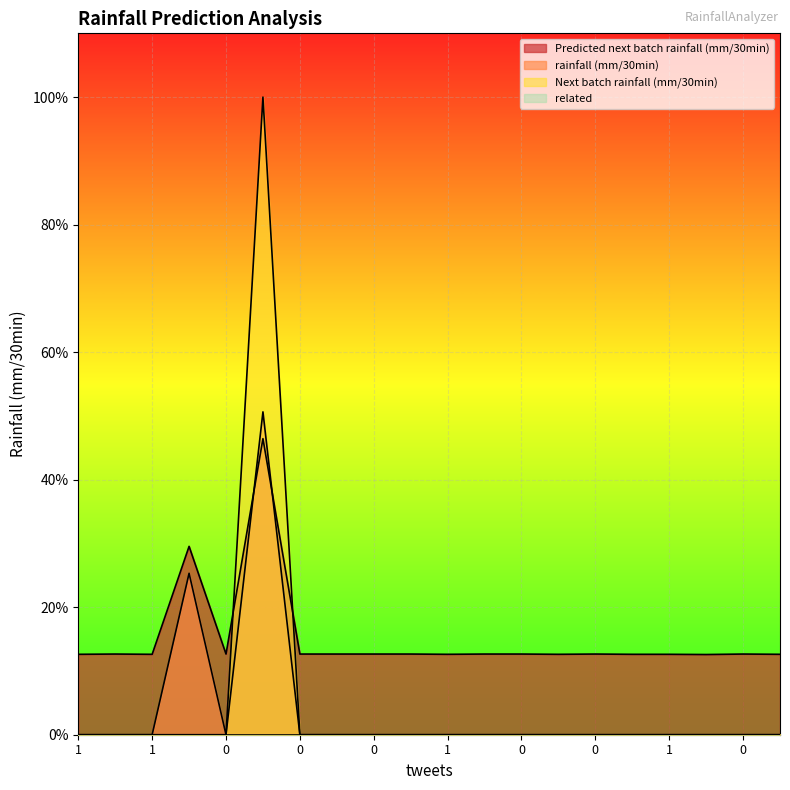

What is the highest value of the Predicted next batch rainfall (mm/30min) series?

0.5